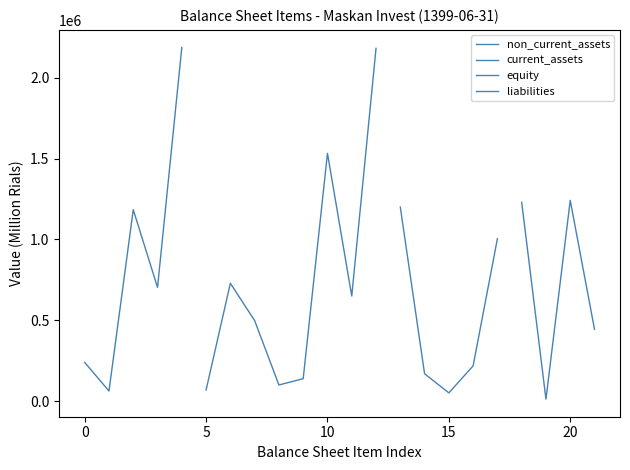

Is it true that total_current_assets equals 3464425 at long_term_investments?

False